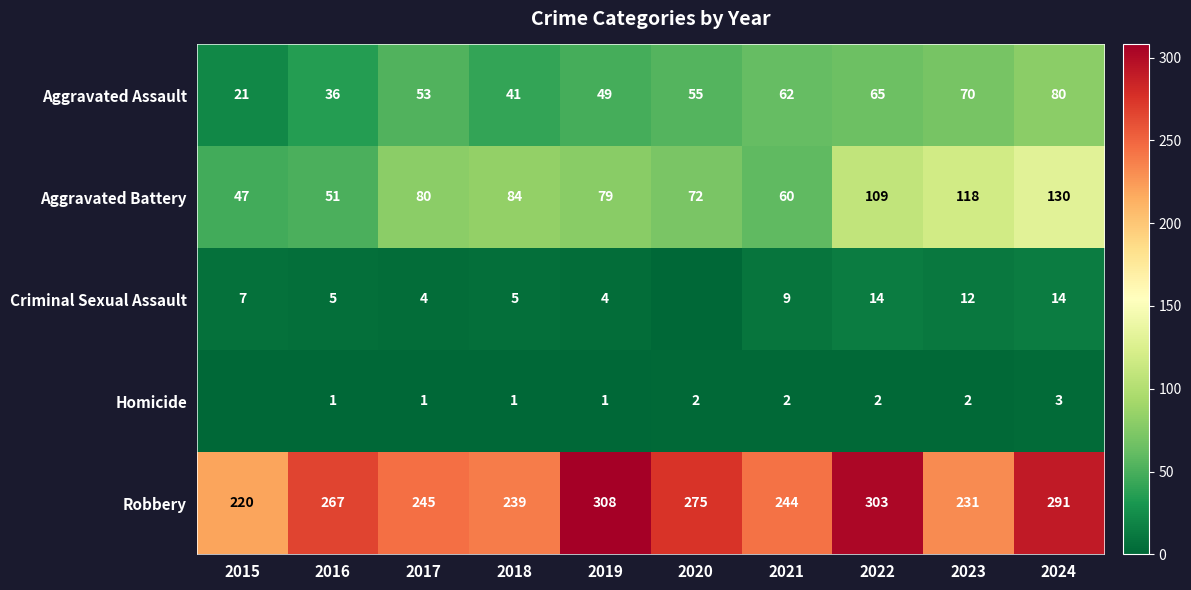

Read the Robbery value at 2015, to the nearest 5.

220